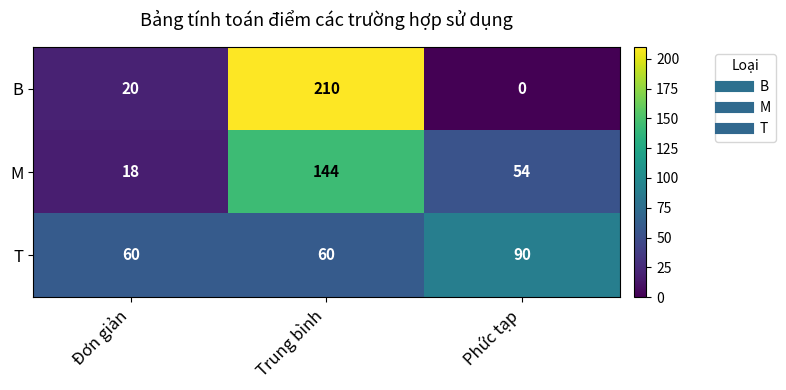

Which category has the highest value across all series?

Trung bình